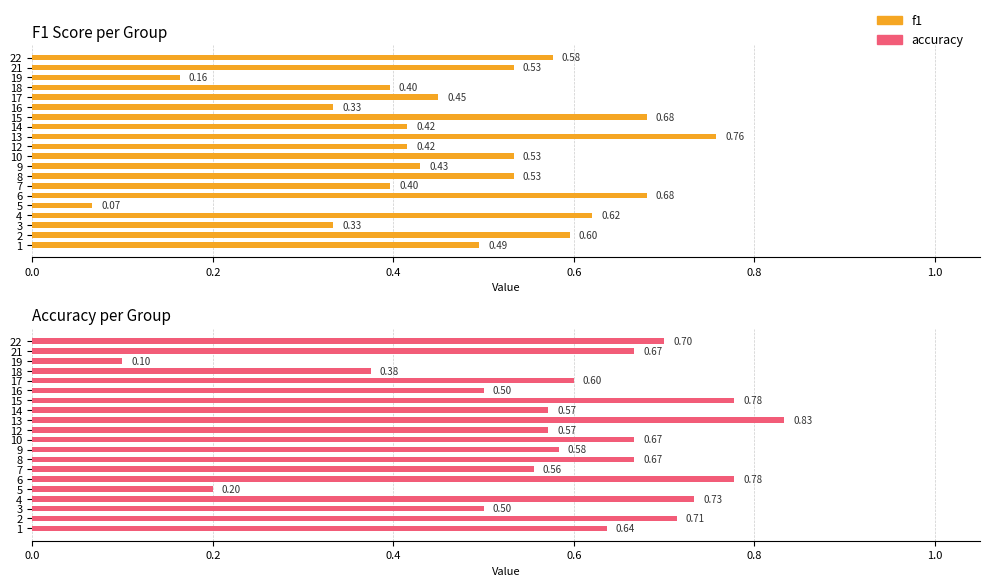

What is the average value of the f1 series?

0.5